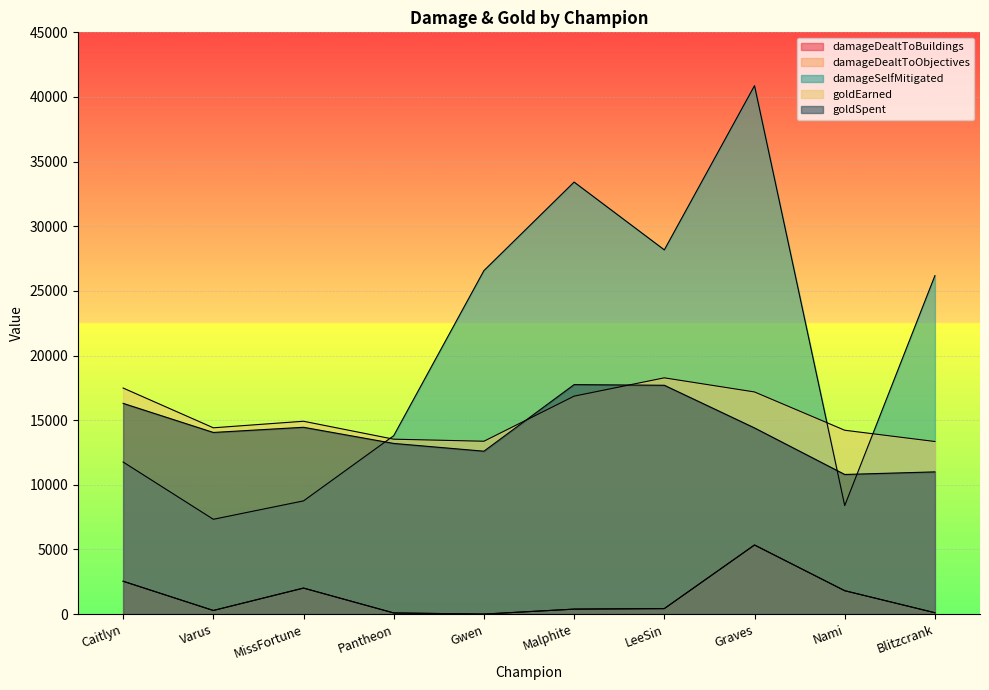

At which category does damageSelfMitigated reach its first local valley?

Varus